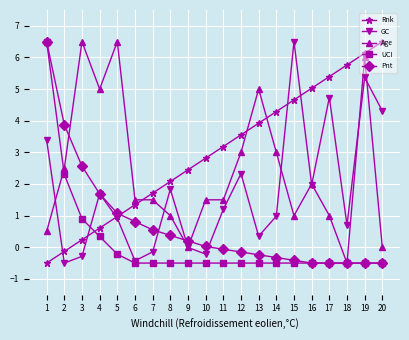

What is the maximum value for Age?

6.5